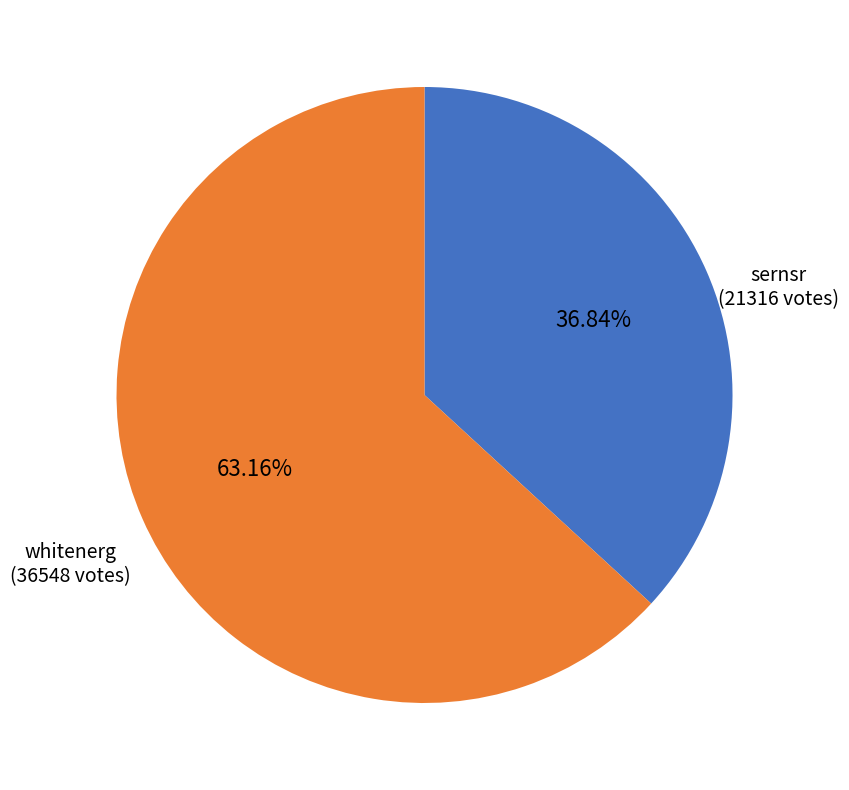

Is there a majority slice in this chart?

Yes